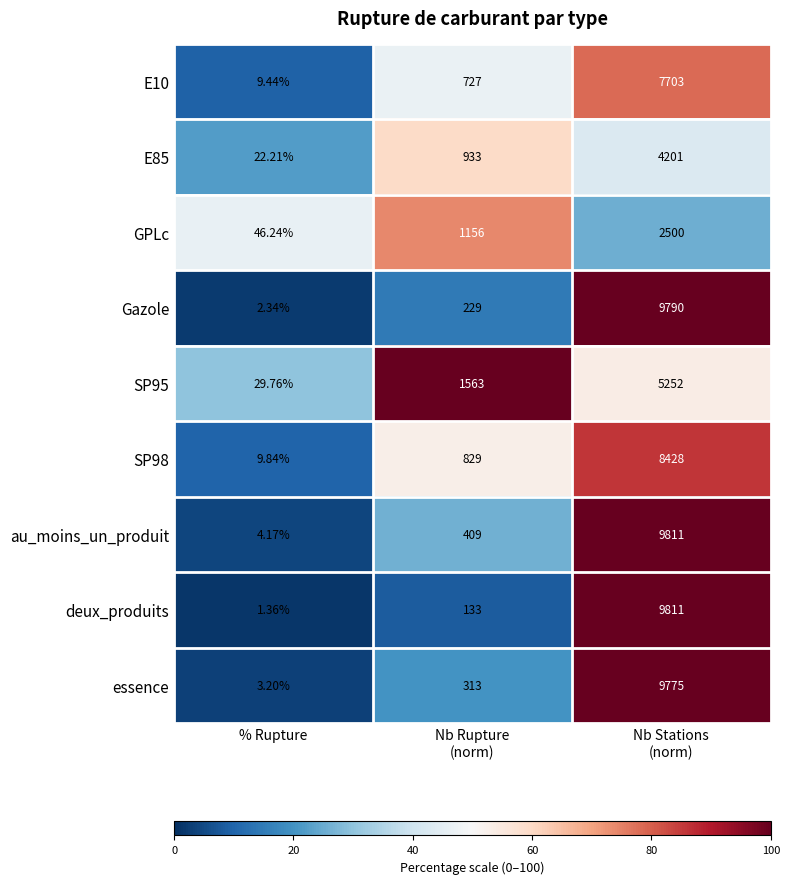

Which series has the widest spread of values?

deux_produits